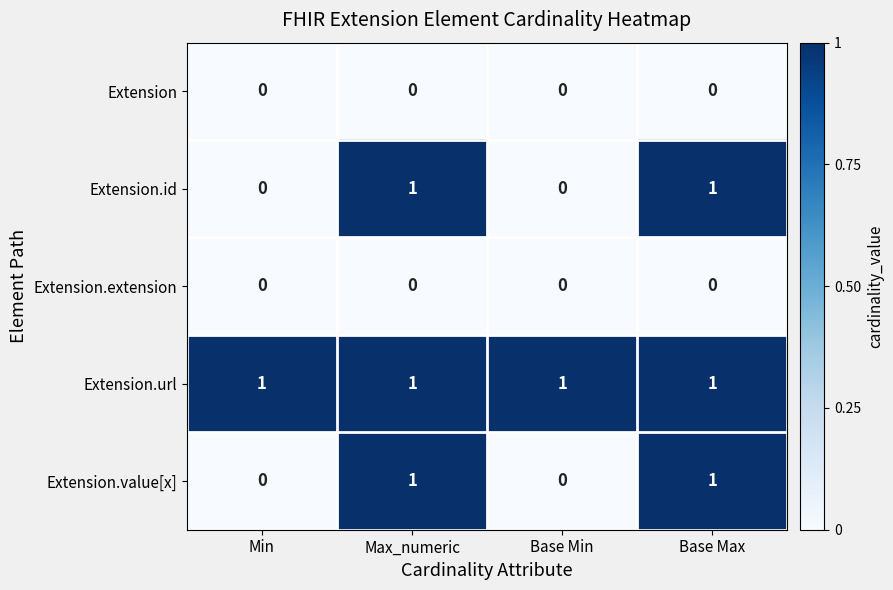

What is the spread (max minus min) of values at Min?

1